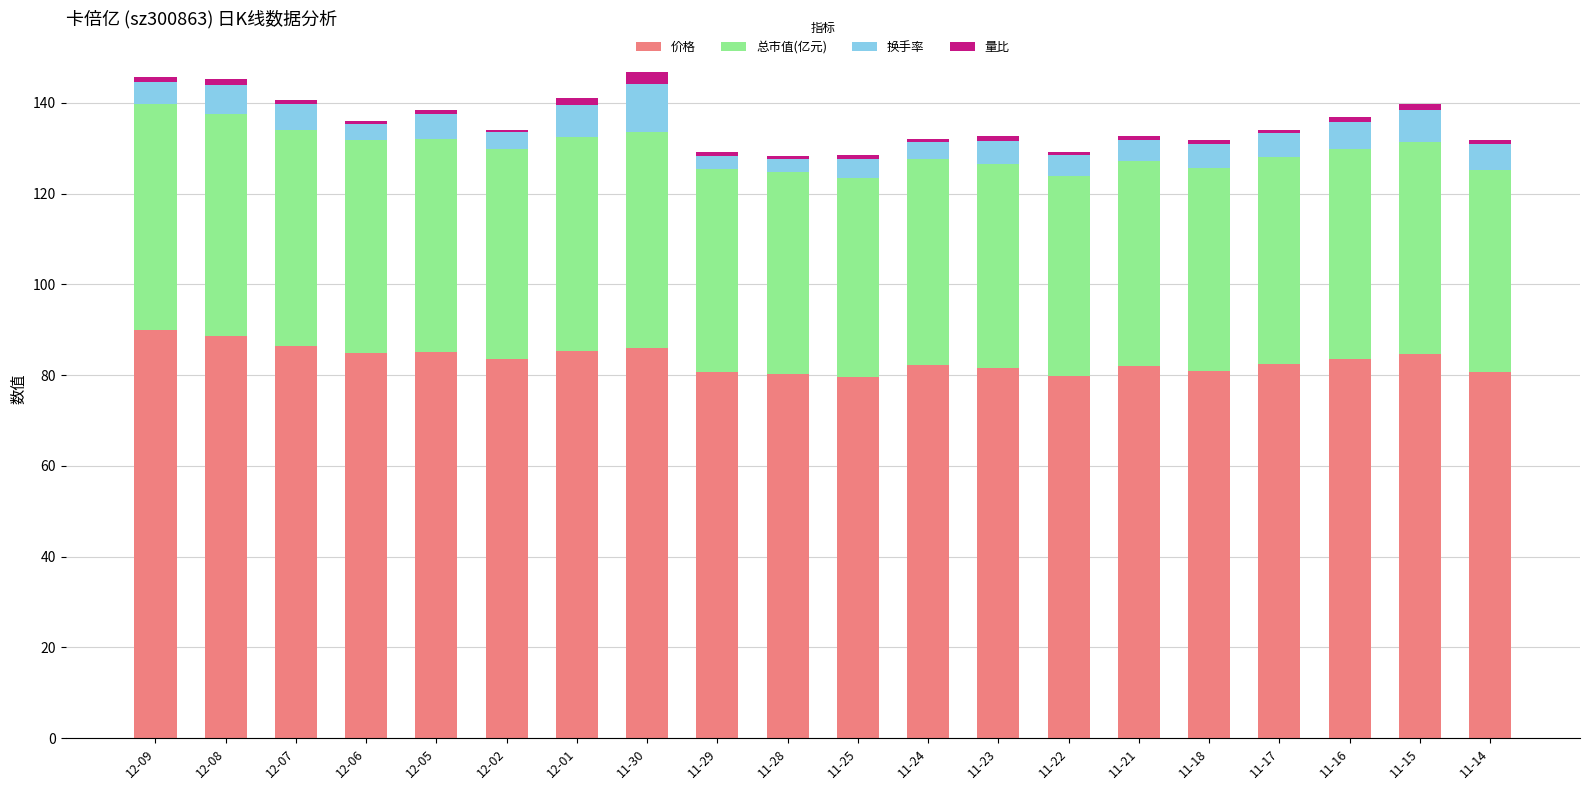

What is the total value across all series at 11-30?

146.9